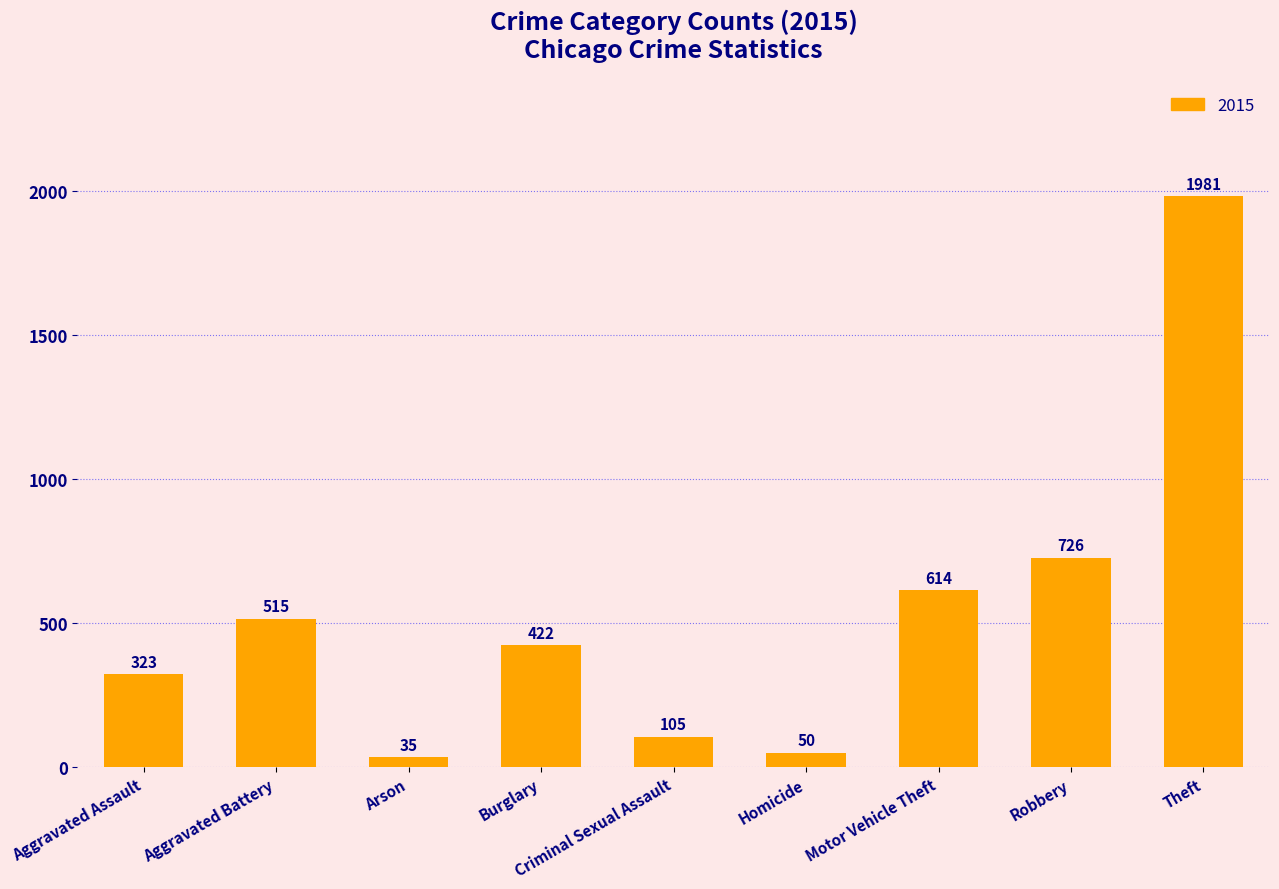

What is the value of the 8th bar from the left?

726